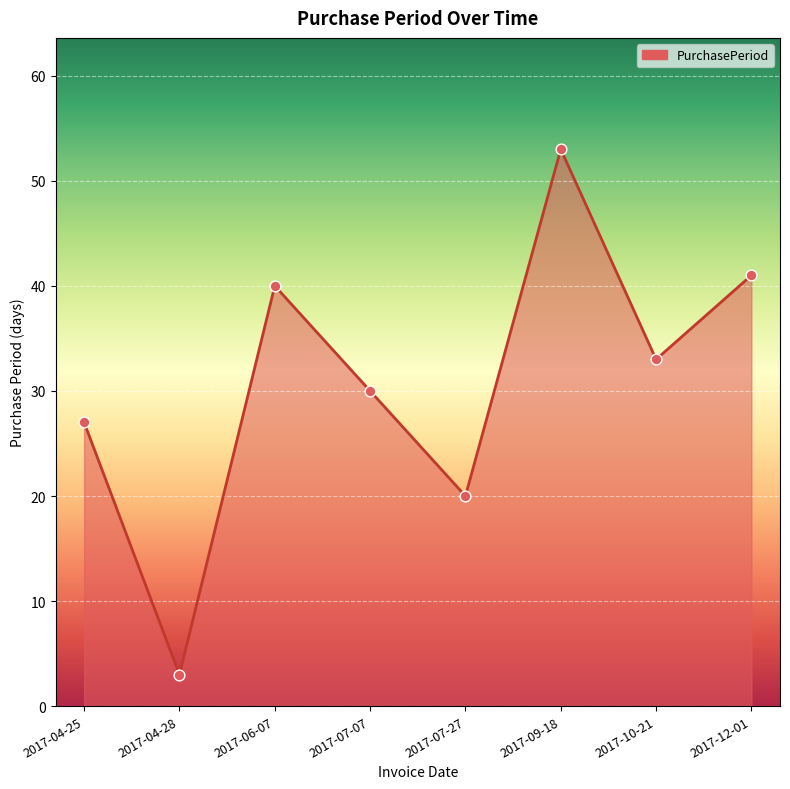

Which has a higher value, 2017-04-25 or 2017-07-07?

2017-07-07